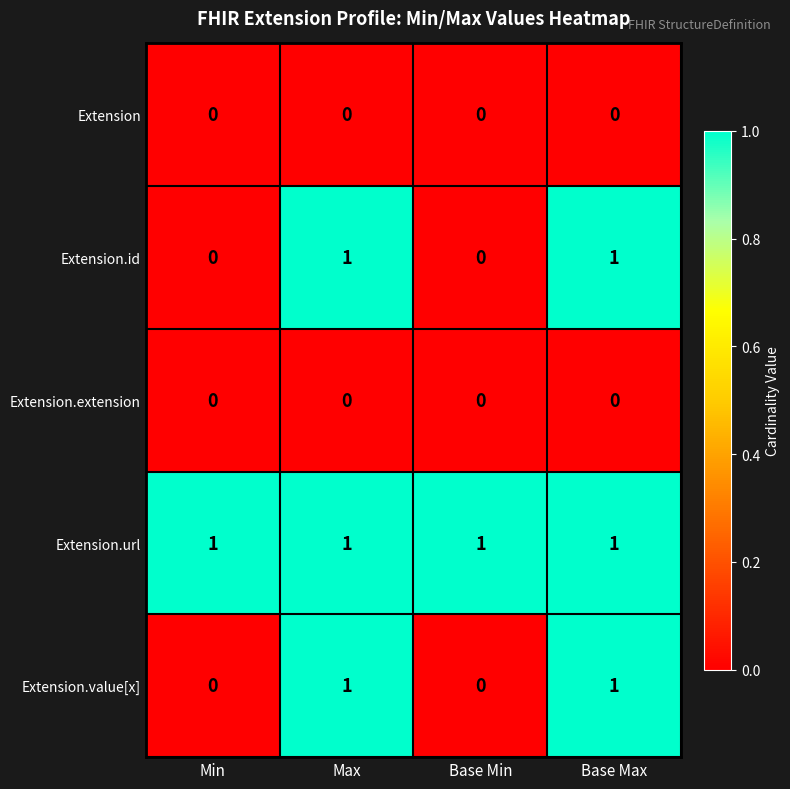

What is the maximum value shown in the chart?

1